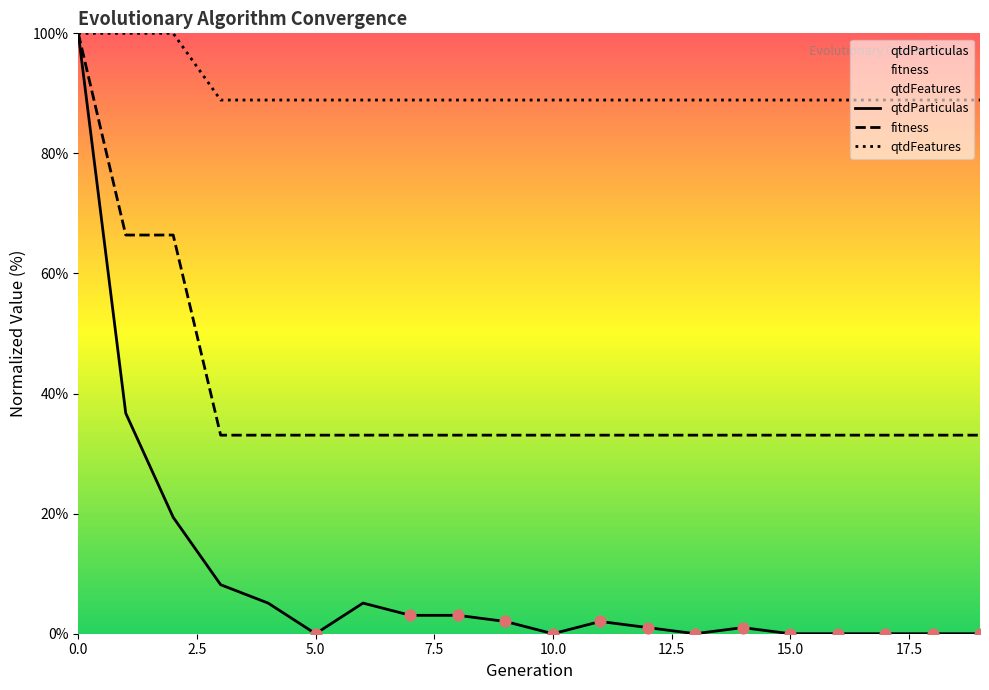

Which series has the largest total across all categories?

qtdFeatures